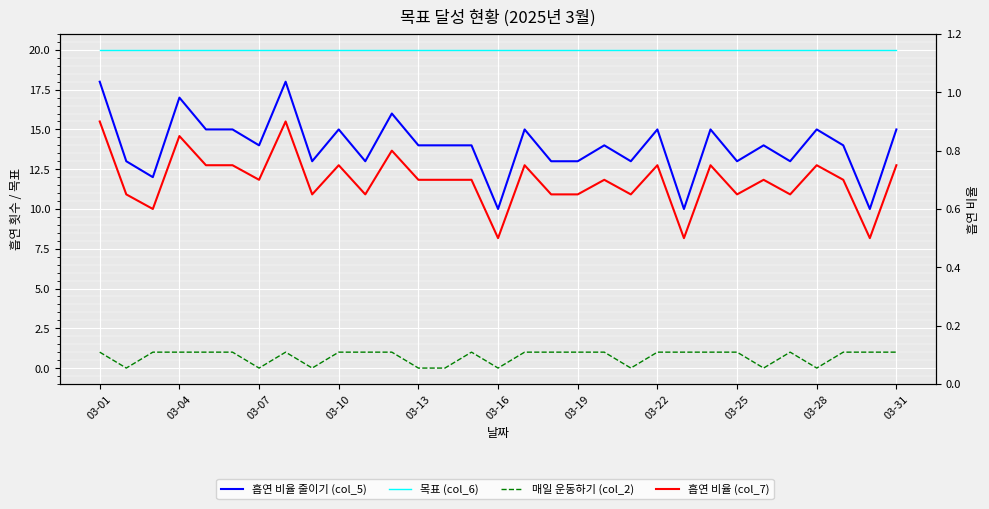

What is the average value of the 흡연 비율 줄이기 (col_5) series?

14.0